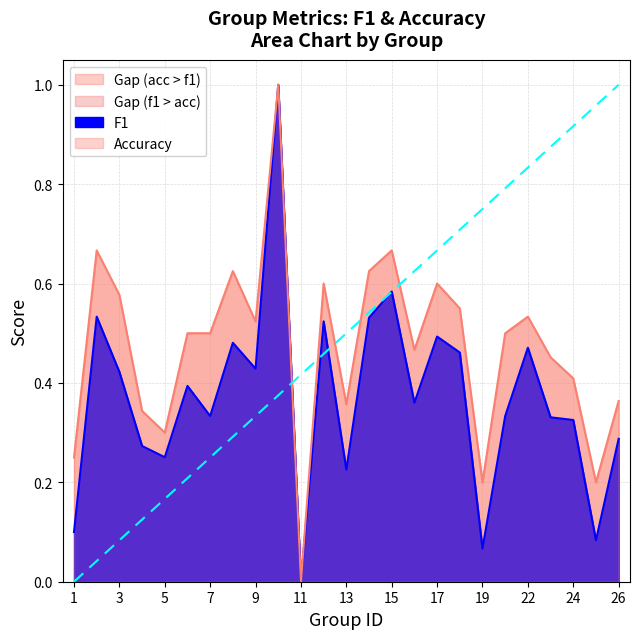

Is the value of accuracy at 4 greater than the value of f1 at 25?

Yes